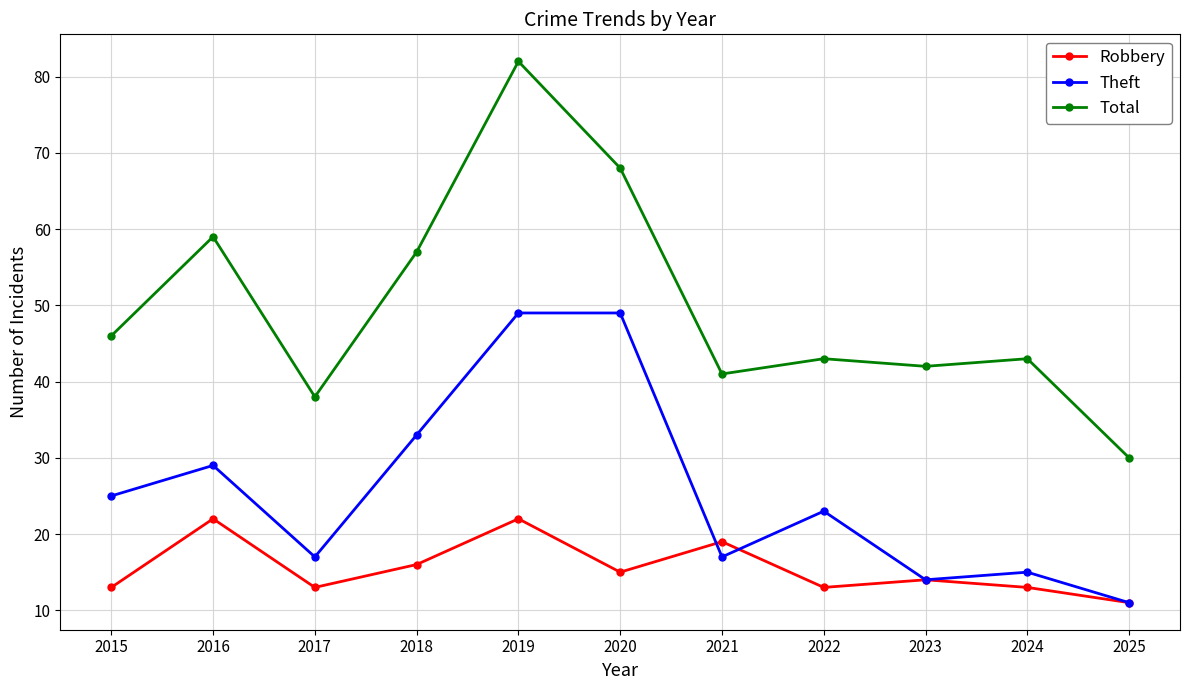

What is the minimum value for Total?

30